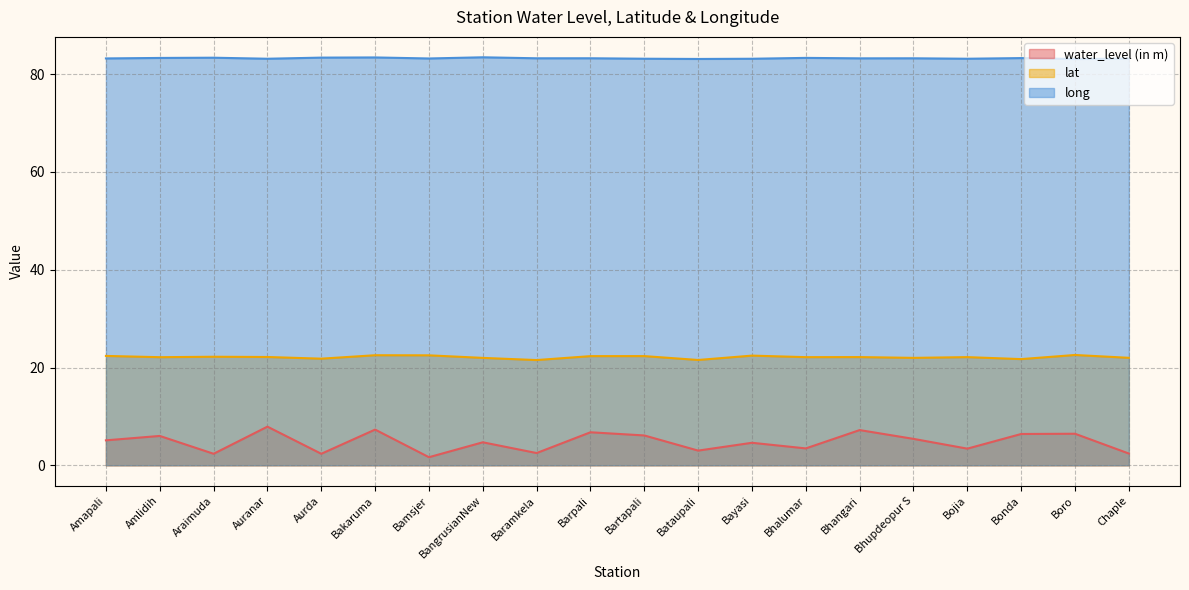

Which series changed the most between Bamsjer and Baramkela?

lat